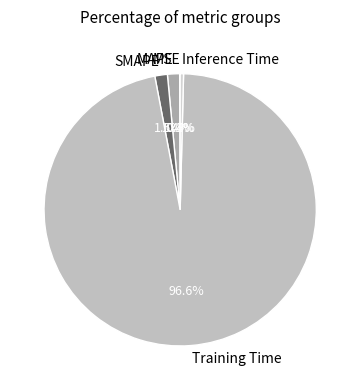

Does Training Time account for over 50% of the chart?

Yes